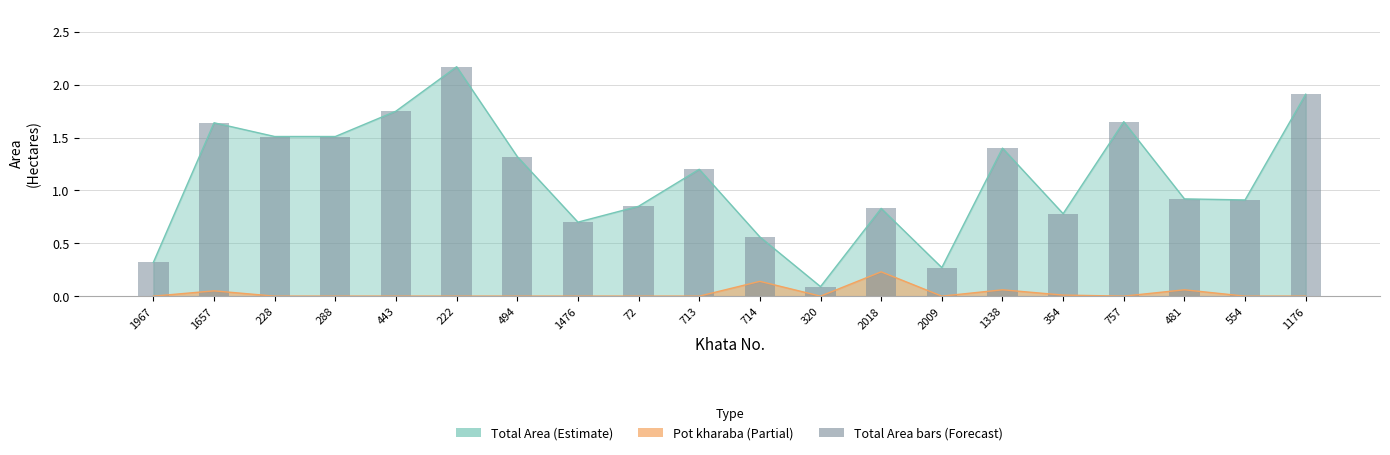

Rank the categories by value from lowest to highest.

320, 2009, 1967, 714, 1476, 354, 2018, 72, 554, 481, 713, 494, 1338, 228, 288, 1657, 757, 443, 1176, 222